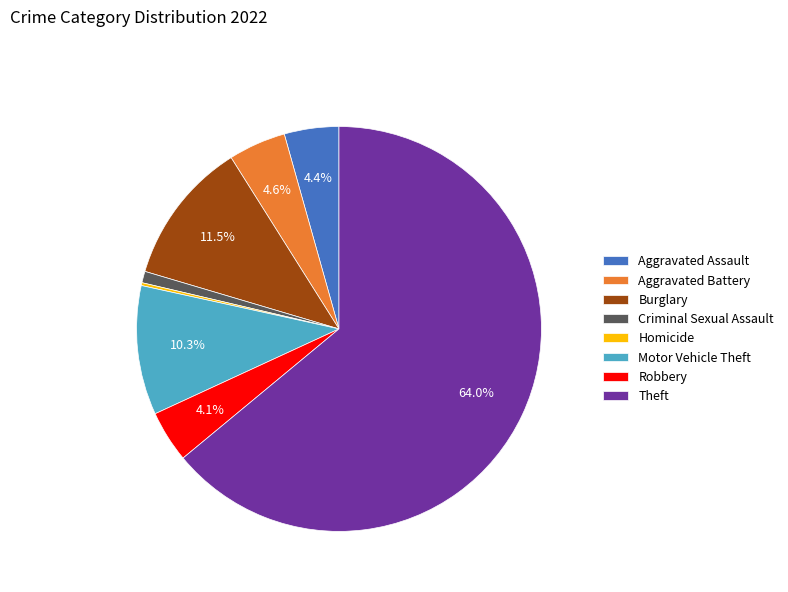

What percentage do Motor Vehicle Theft and Aggravated Battery together represent?

14.9%